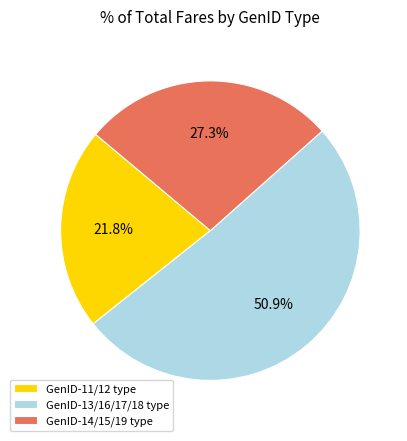

Count the number of slices in the pie.

3